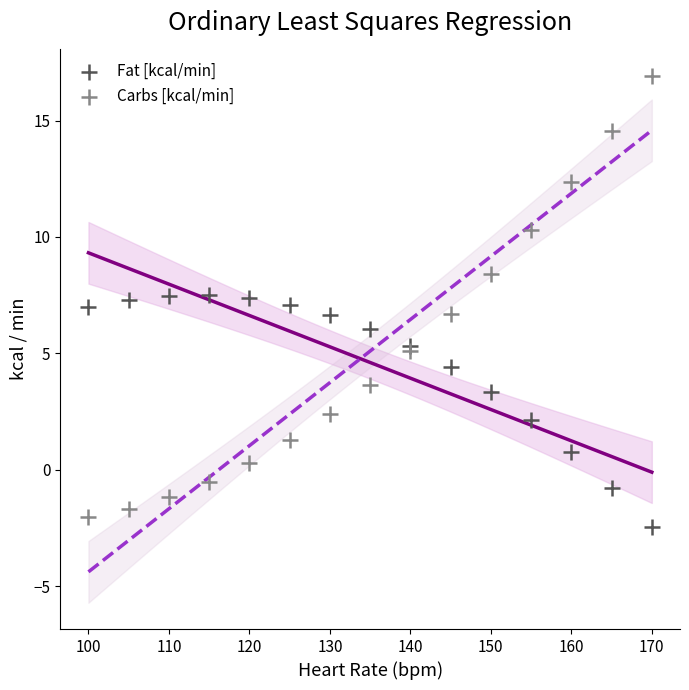

Which series has the widest spread of Y values?

Carbs [kcal/min]